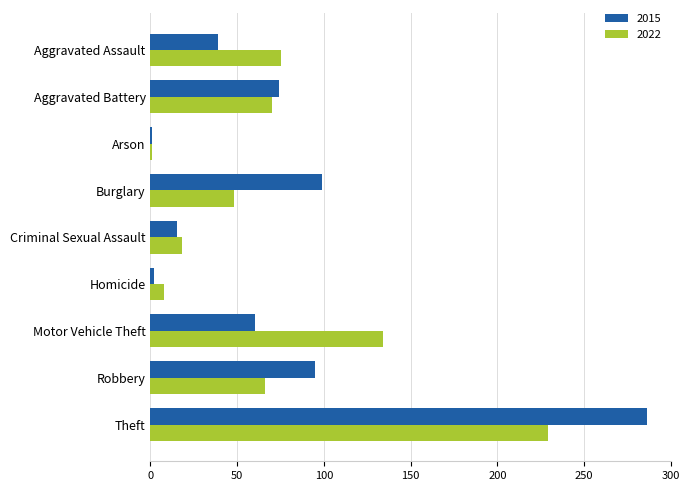

Read the 2015 value at Motor Vehicle Theft.

60